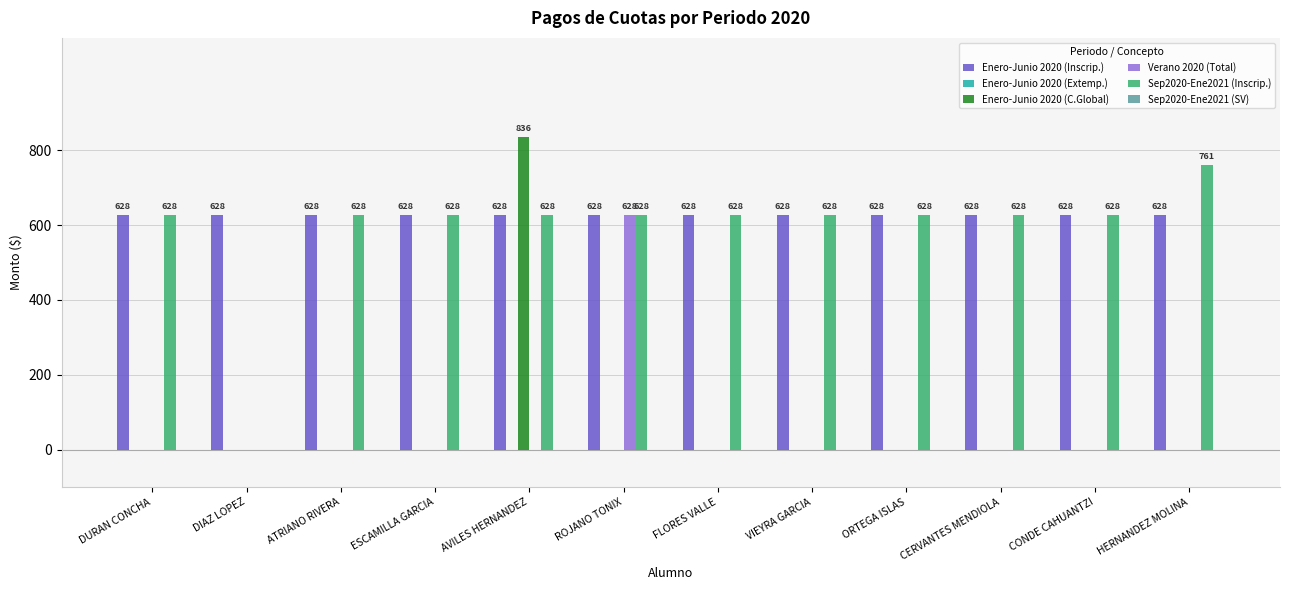

How many groups of bars are there?

12